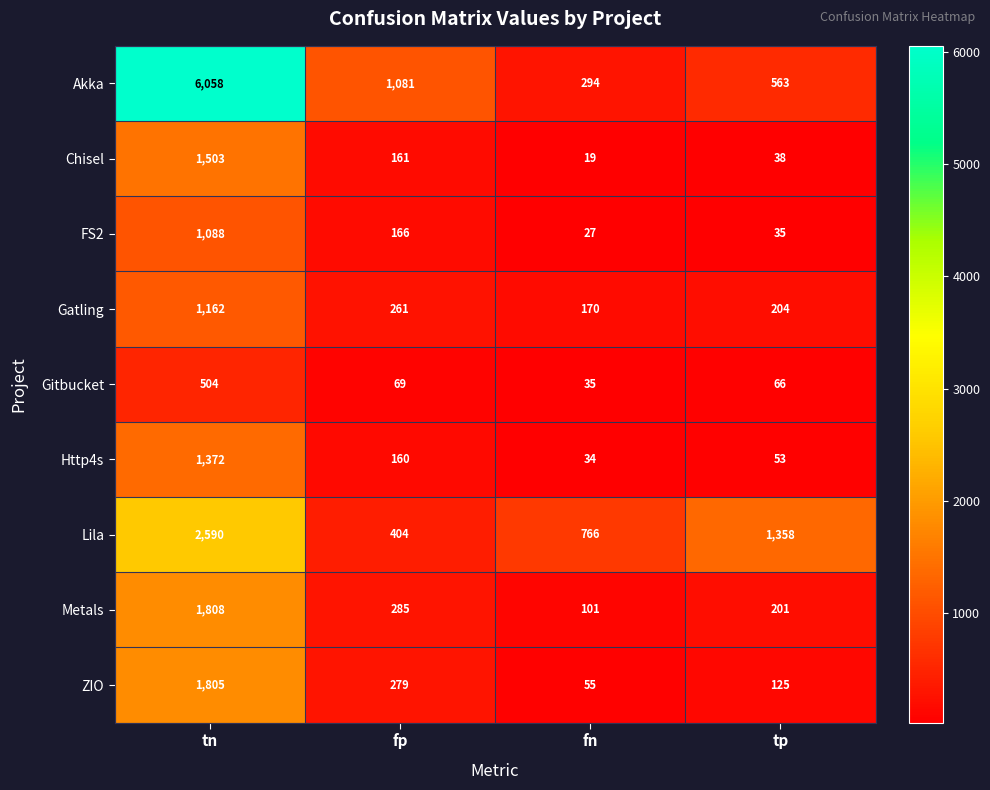

Rank the series by their maximum value, from highest to lowest.

Akka, Lila, Metals, ZIO, Chisel, Http4s, Gatling, FS2, Gitbucket